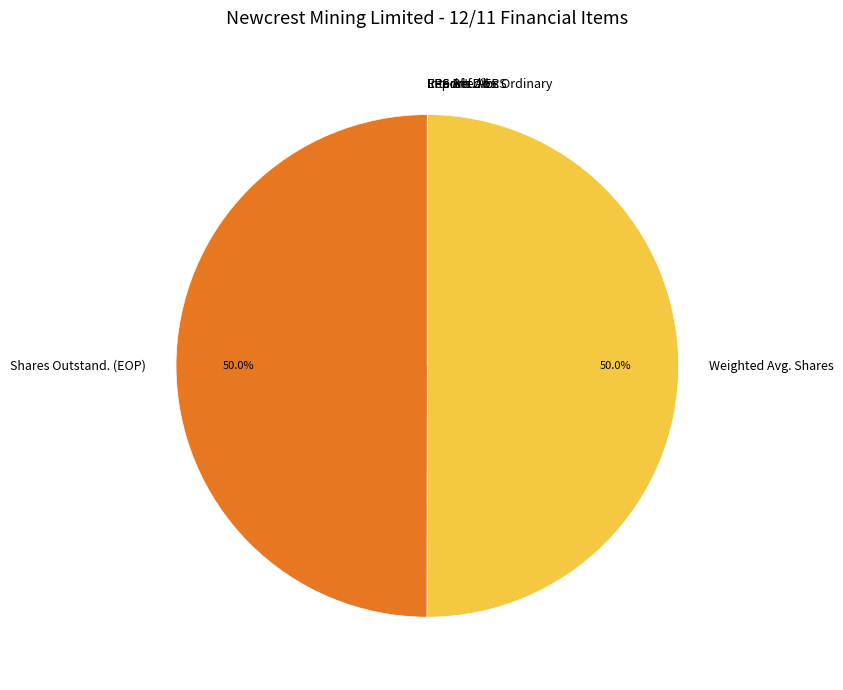

What percentage is NOT represented by Weighted Avg. Shares?

50.0%